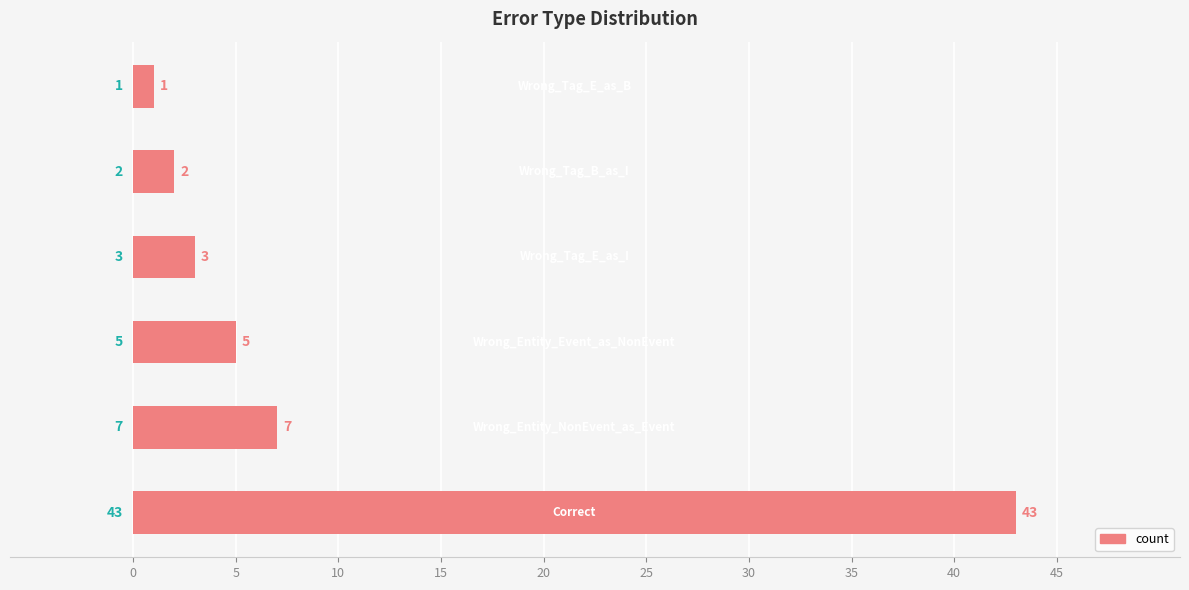

What is the average value?

10